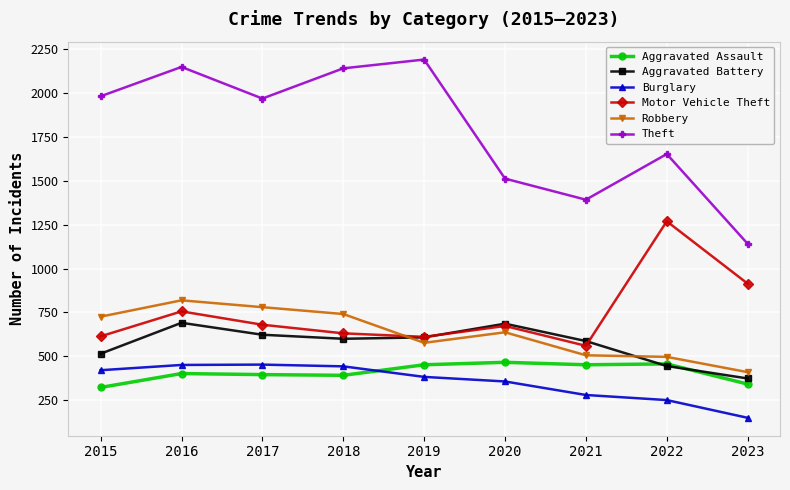

What is the sum of the Robbery values at 2019 and 2022?

1074